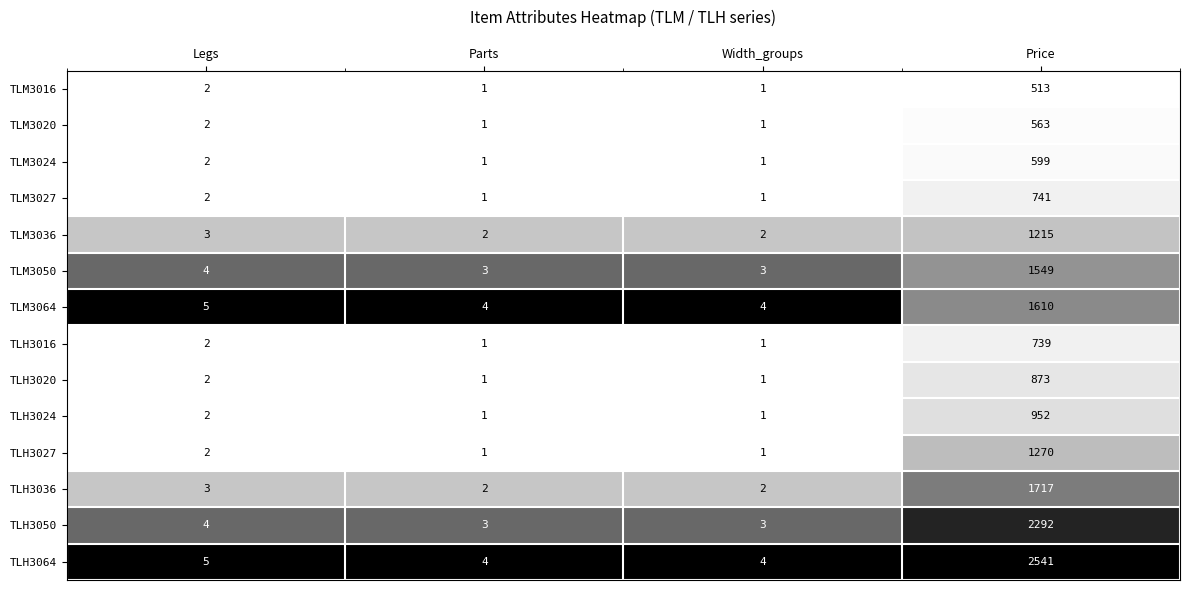

The value of TLM3036 at Parts is 1. True or false?

False